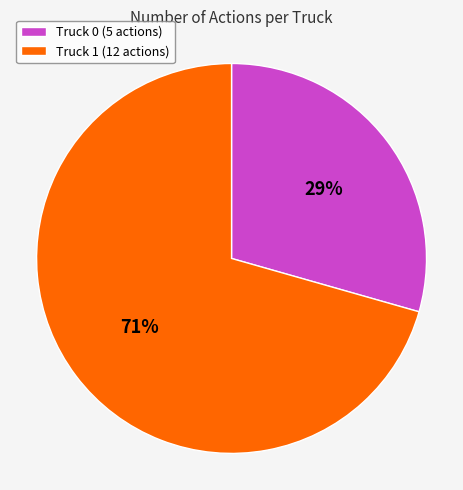

Is the sum of Truck 0 (5 actions) and Truck 1 (12 actions) greater than half?

Yes